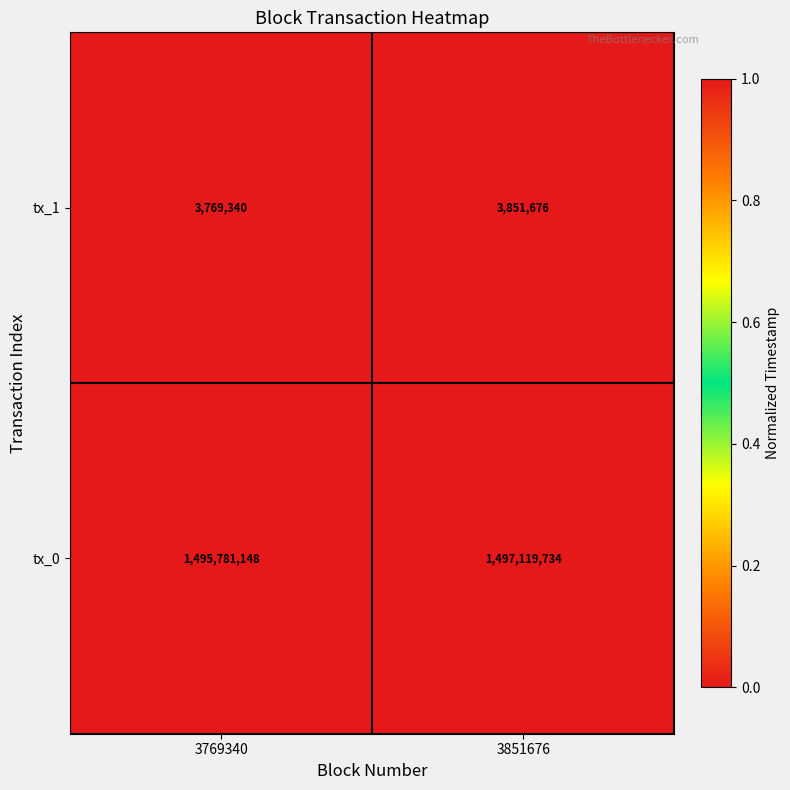

What is the lowest value of the tx_1 series?

3769340